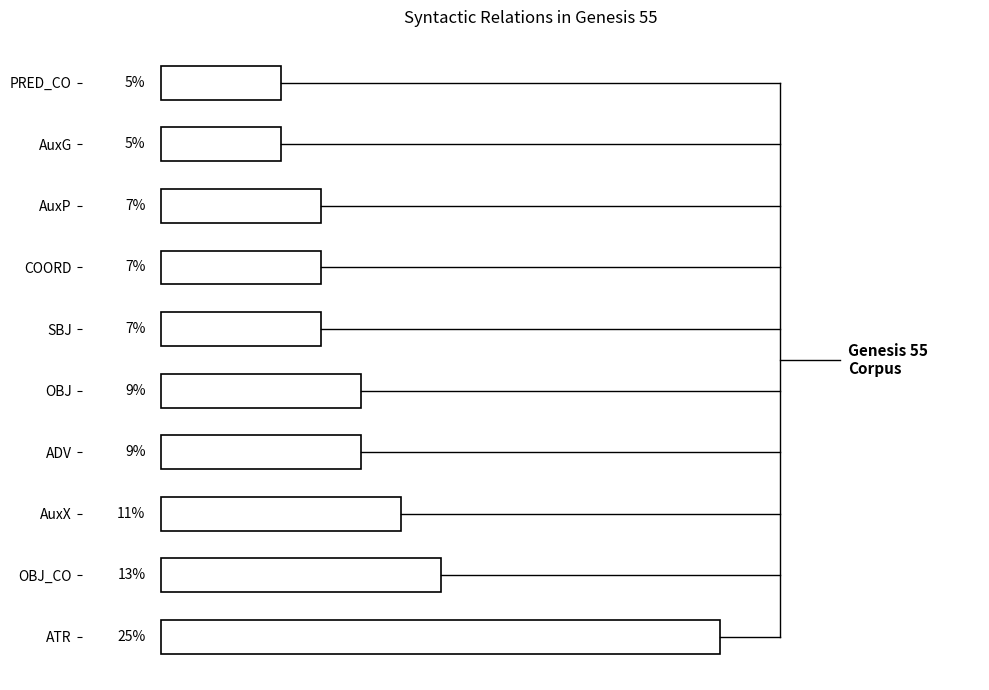

Between OBJ and AuxX, which is larger?

AuxX